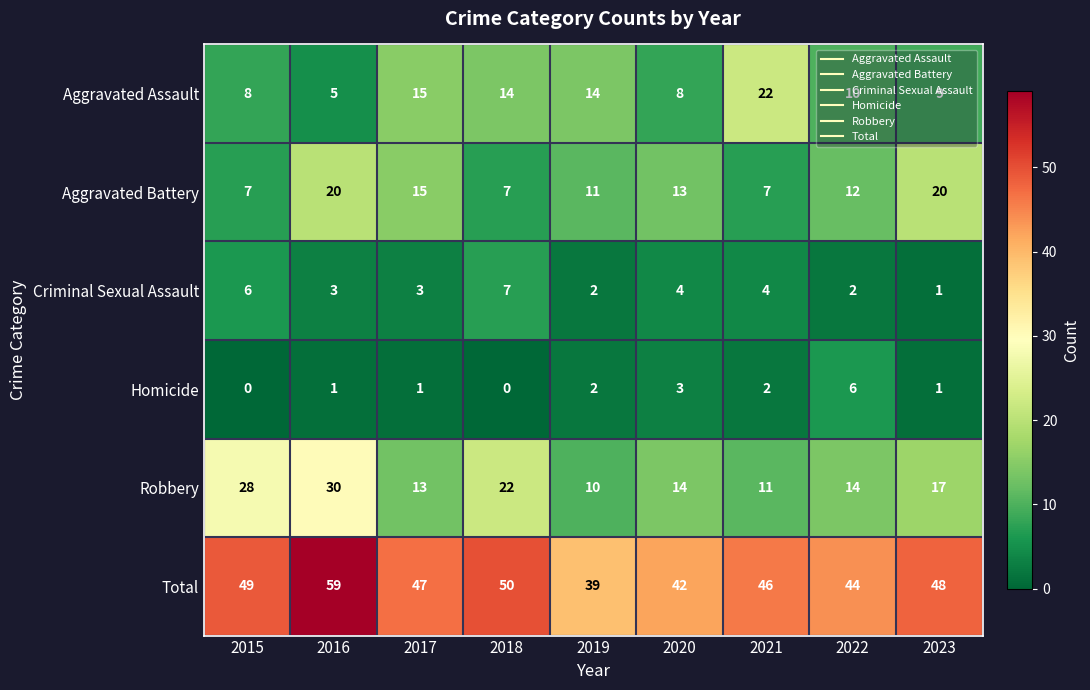

What is the difference between the second highest and second lowest values in the Total series?

8